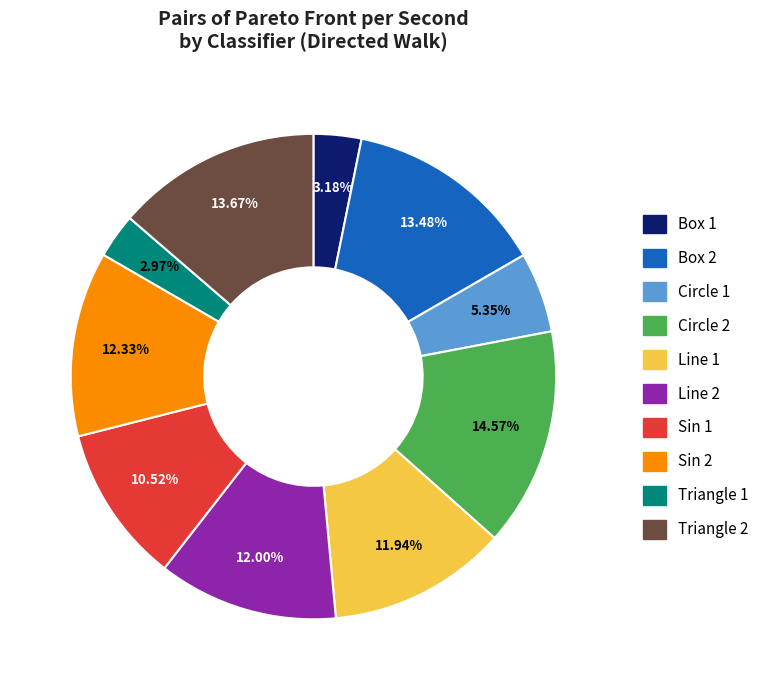

Is Circle 1 the majority of the pie?

No